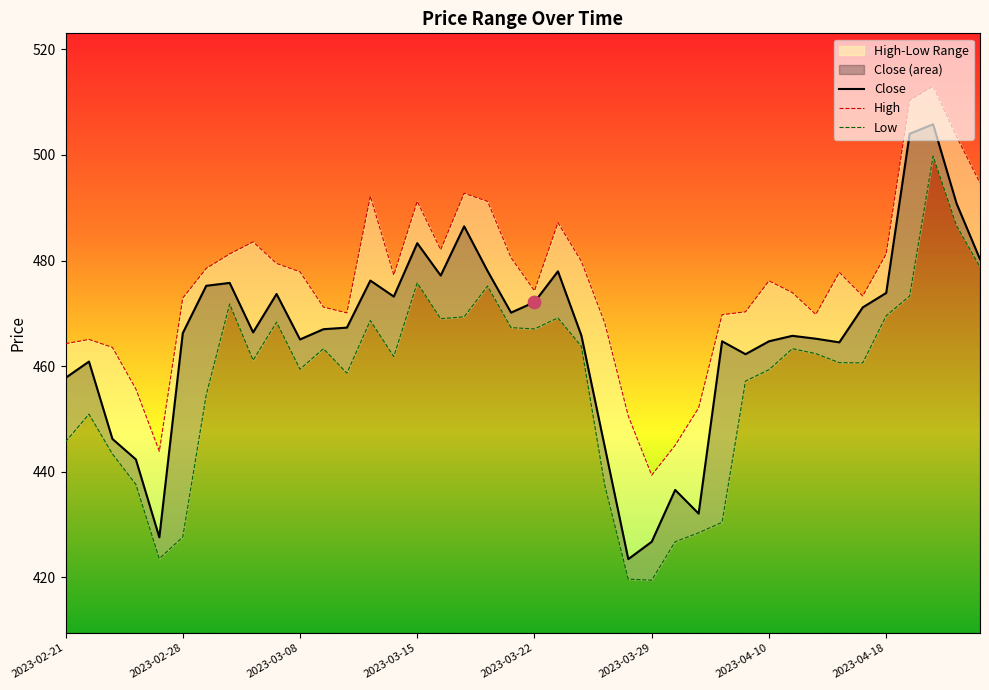

What is the maximum value for Close?

505.8